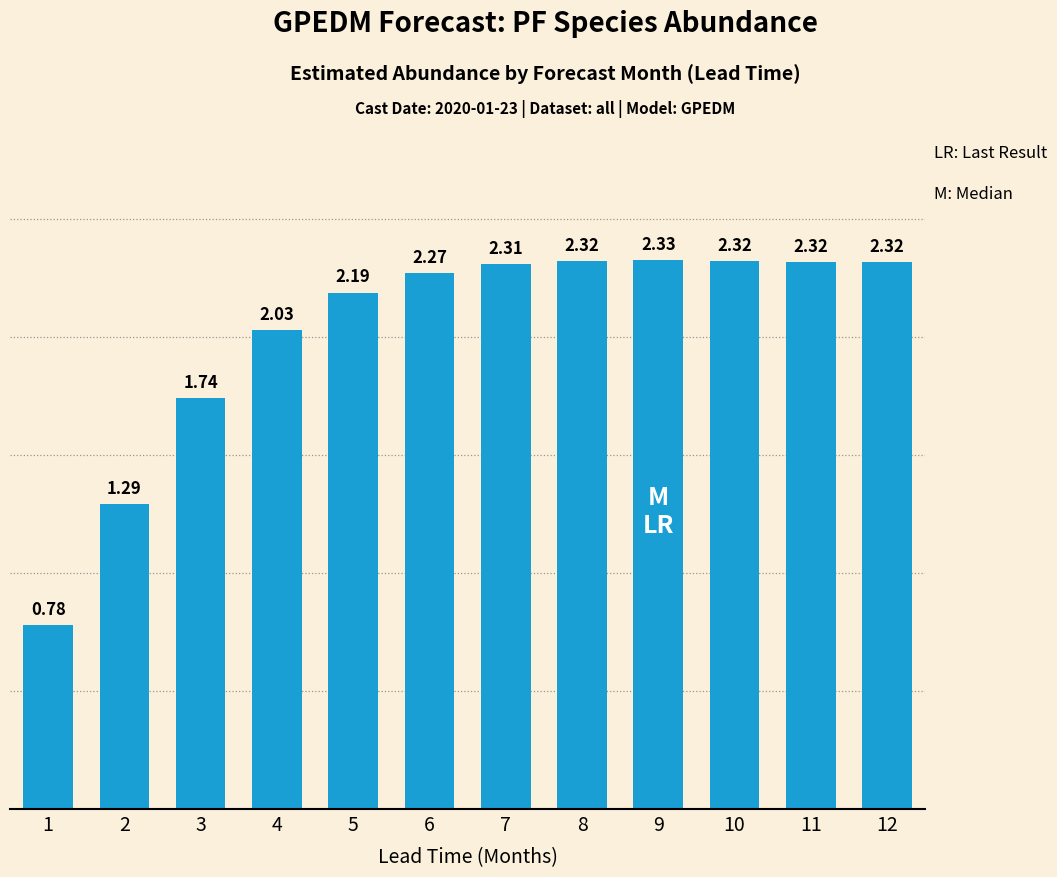

What is the change in value from 1 to 2?

+0.5